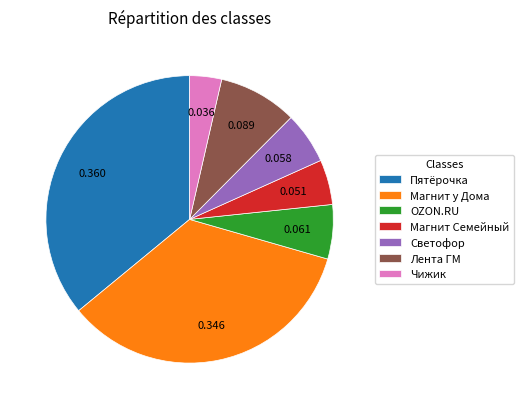

Between Магнит Семейный and Светофор, which is larger?

Светофор